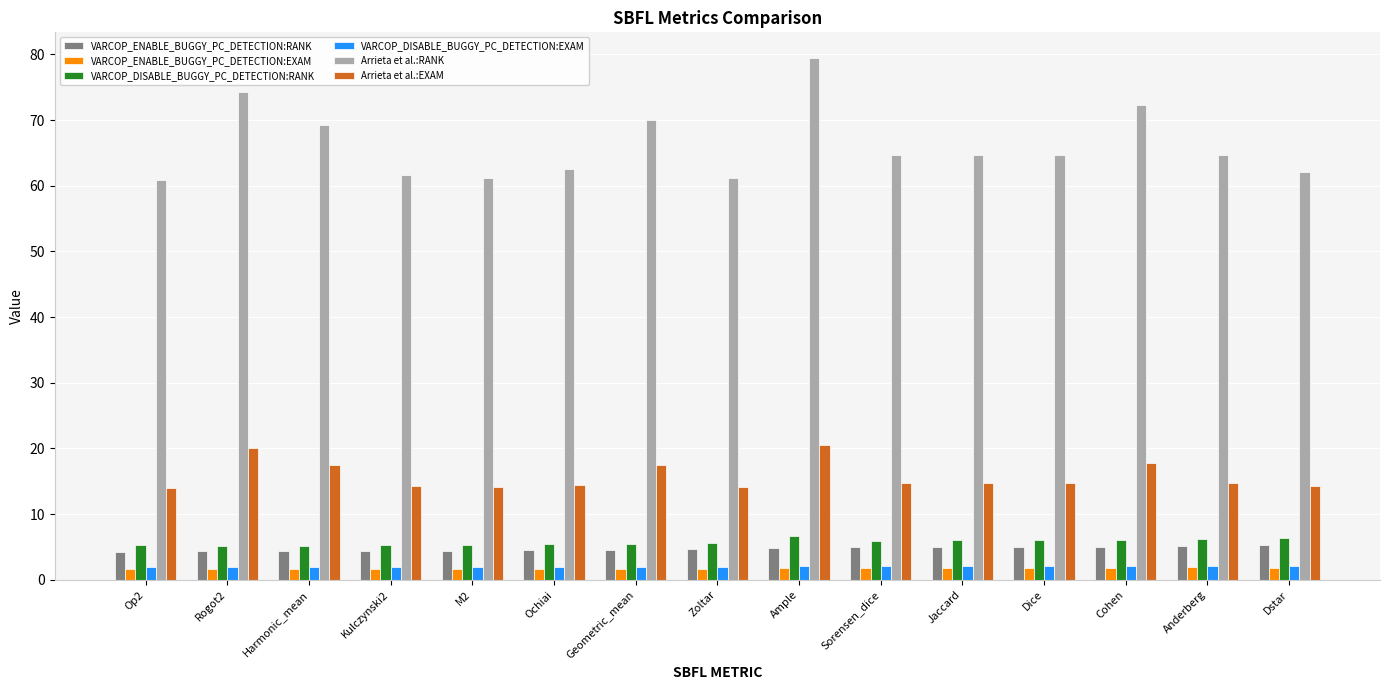

What is the average value of the VARCOP_ENABLE_BUGGY_PC_DETECTION:RANK series?

4.7